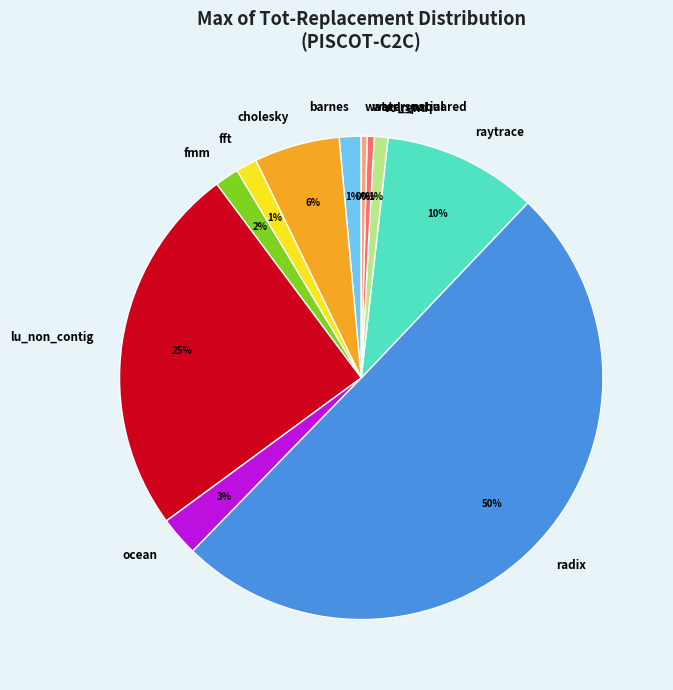

Which category accounts for the majority?

radix